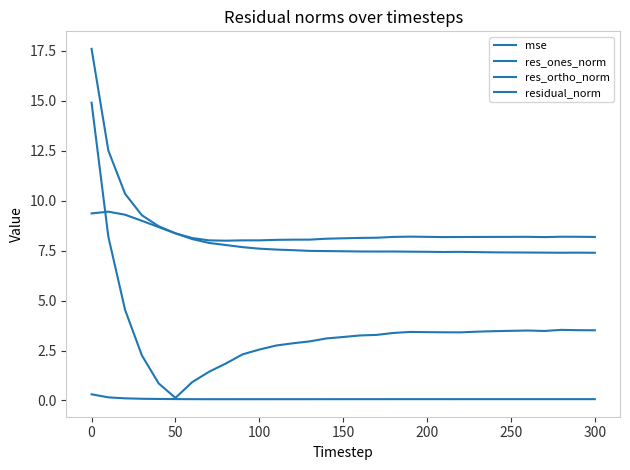

At how many categories does at least one series exceed 13?

1